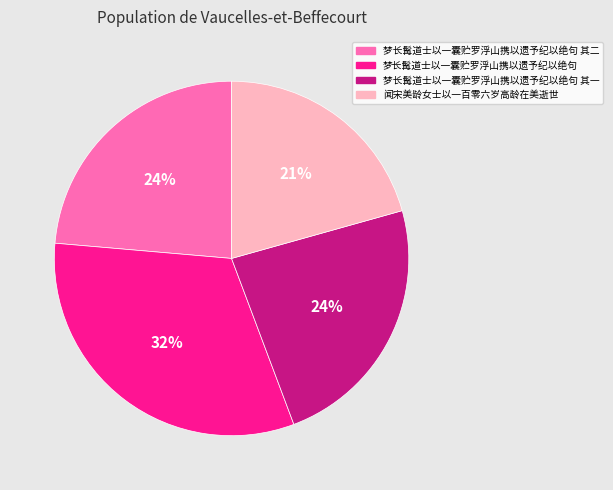

Which has a higher value, 梦长髯道士以一囊贮罗浮山携以遗予纪以绝句 其一 or 闻宋美龄女士以一百零六岁高龄在美逝世?

梦长髯道士以一囊贮罗浮山携以遗予纪以绝句 其一